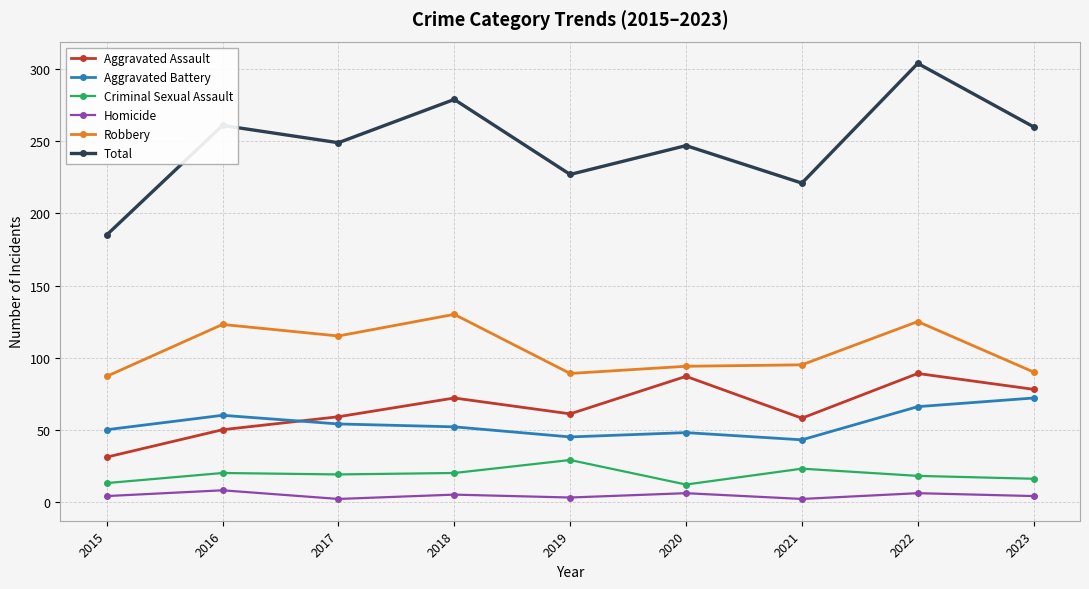

At which category is the sum across all series the highest?

2022